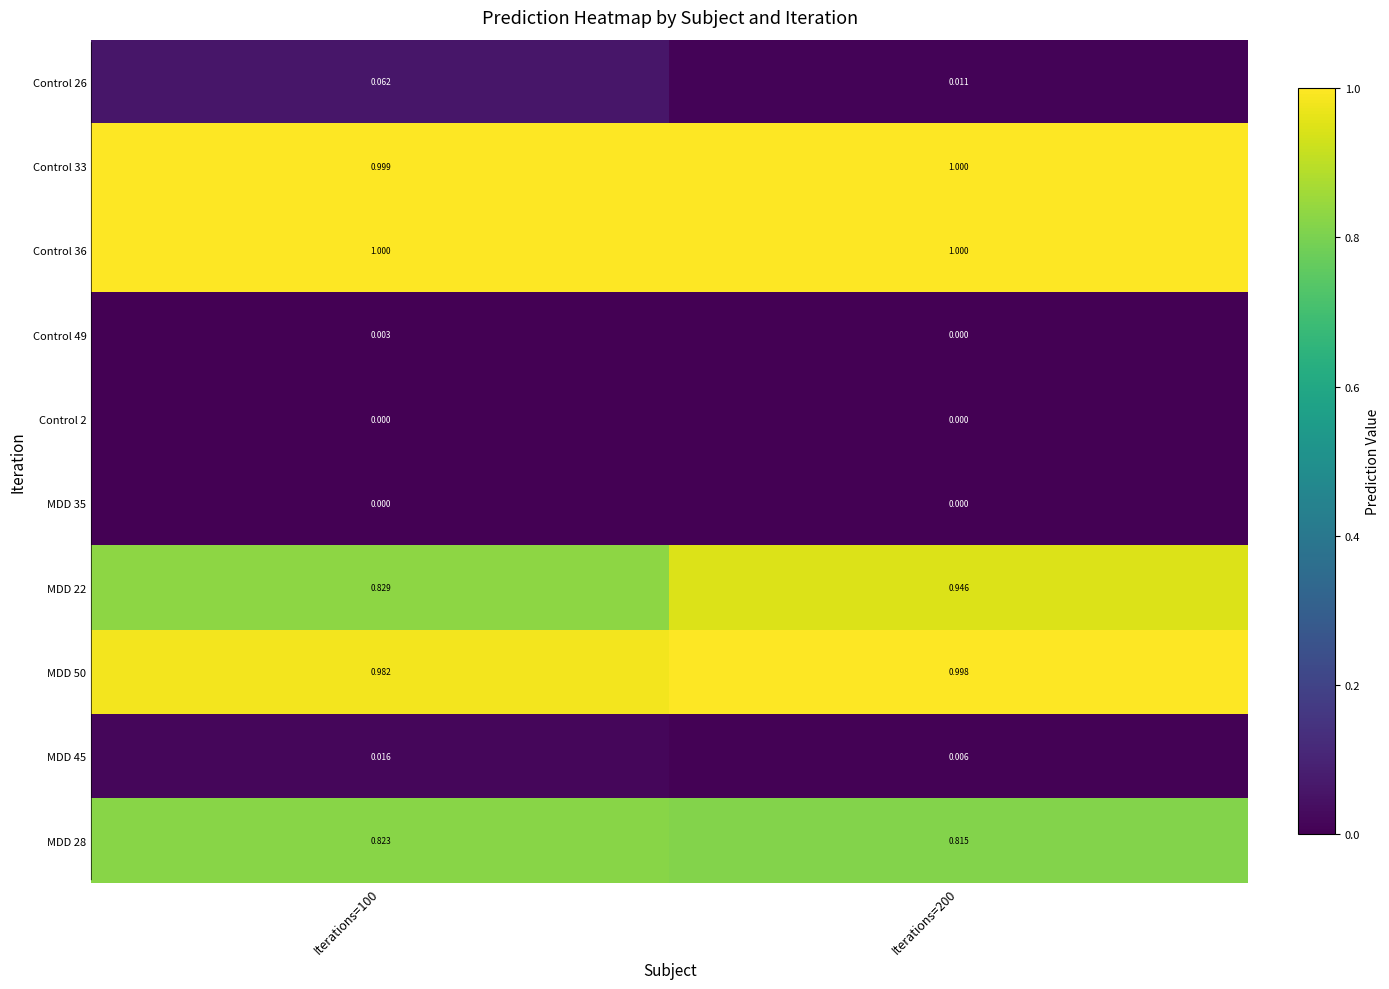

Is the value of MDD 45 at Iterations=200 greater than the value of Control 36 at Iterations=200?

No